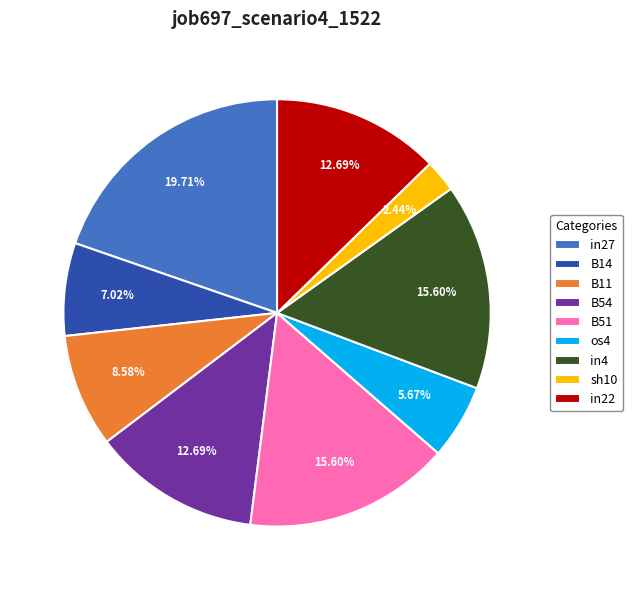

How many segments does this pie chart have?

9